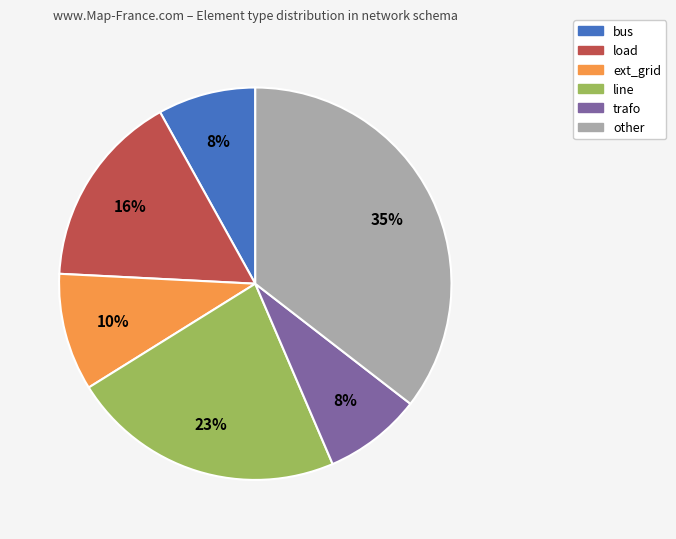

Is the sum of trafo and ext_grid greater than half?

No